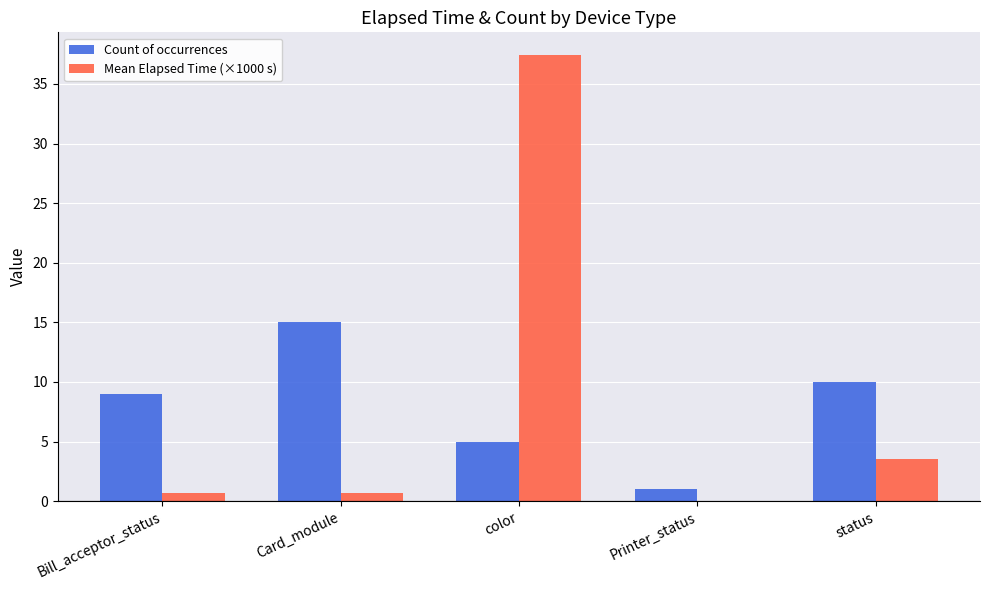

Is it true that Count of occurrences equals 1.0 at Printer_status?

True